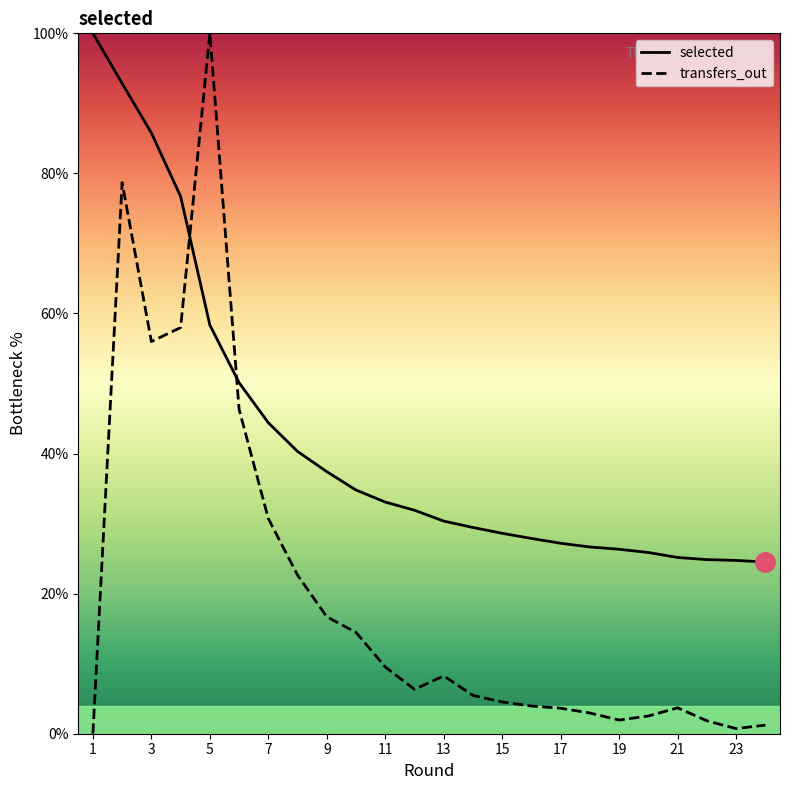

Which series ends up on top after the final intersection of selected and transfers_out?

selected